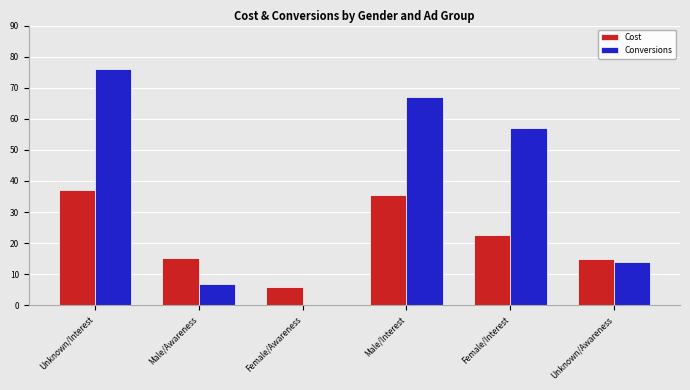

What is the total value across all series at Male/Interest?

102.5